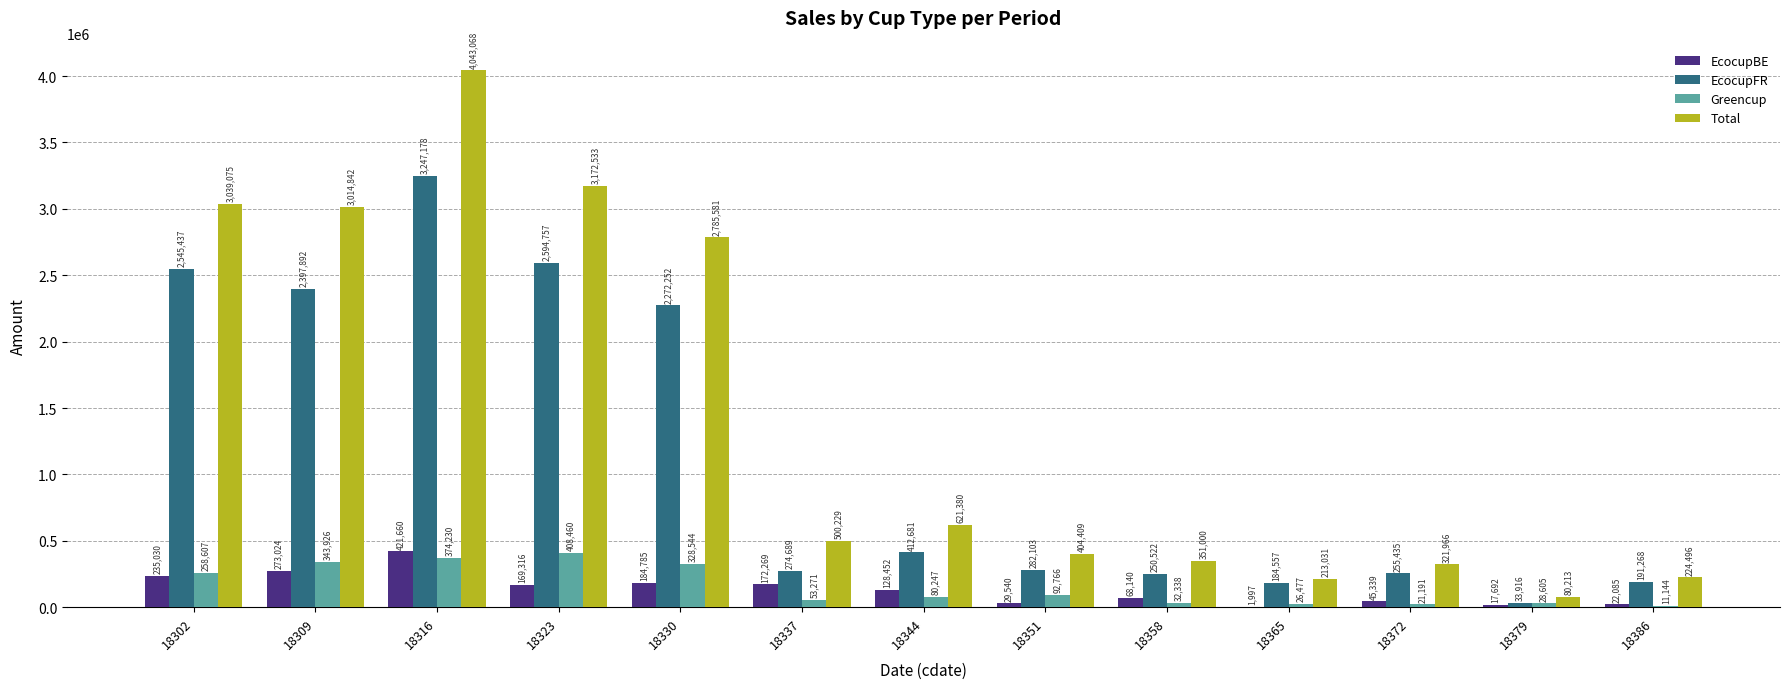

What is the total value across all series at 18337?

1000459.0